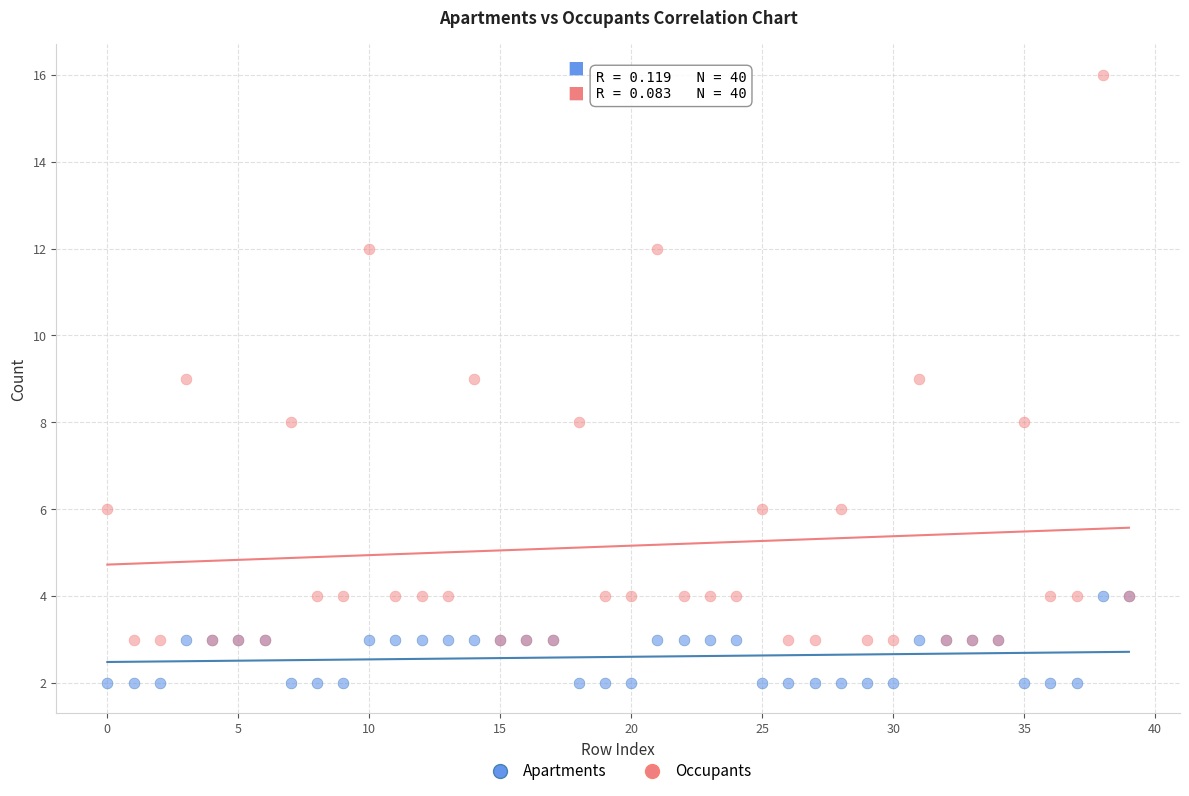

Which series contains the lowest Y value?

Apartments